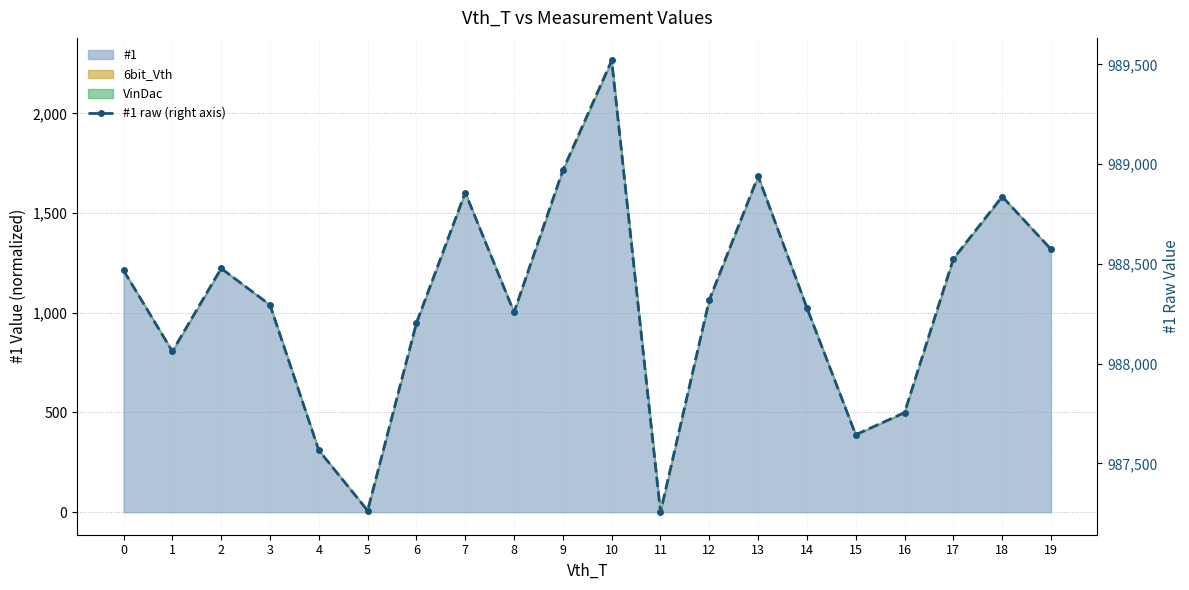

The chart shows a value of 987256 at 11. True or false?

True